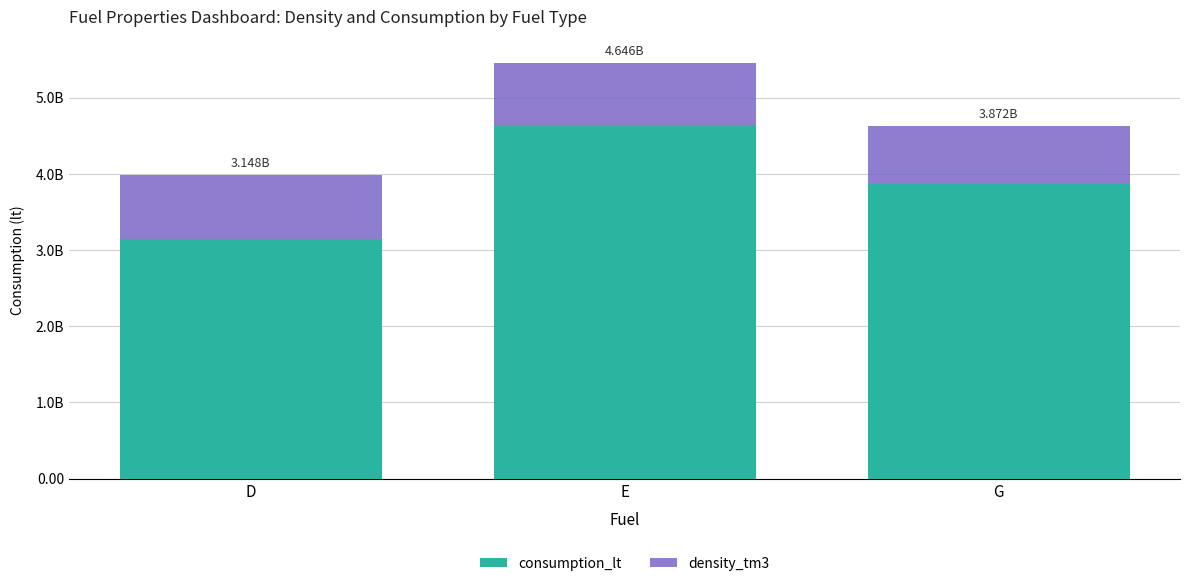

Does the chart contain stacked bars?

Yes